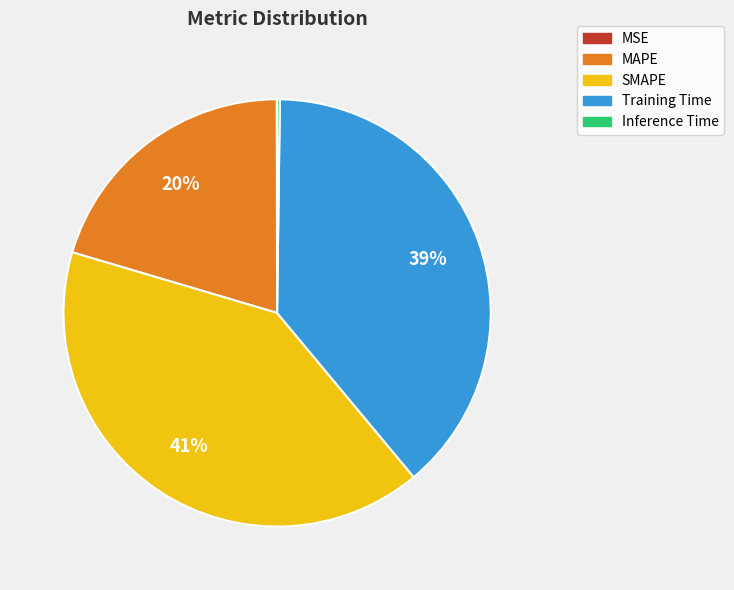

What is the largest slice in the pie chart?

SMAPE